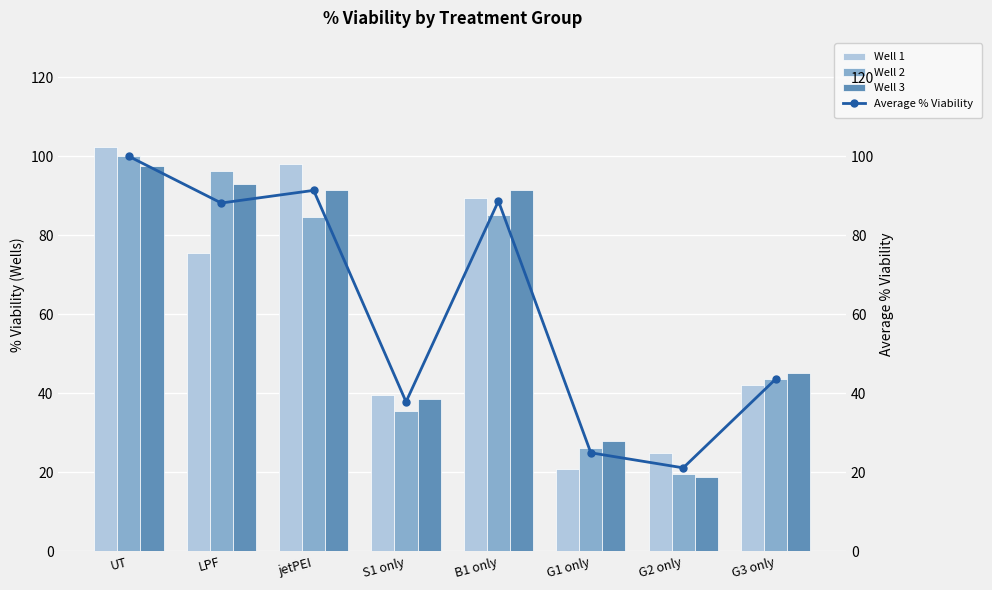

Reading left to right, list all the values displayed in this chart.

Well 1: UT=102.5	LPF=75.5	jetPEI=98.2	S1 only=39.6	B1 only=89.6	G1 only=20.9	G2 only=25.0	G3 only=42.2
Well 2: UT=100.0	LPF=96.2	jetPEI=84.6	S1 only=35.4	B1 only=85.1	G1 only=26.2	G2 only=19.5	G3 only=43.5
Well 3: UT=97.5	LPF=92.9	jetPEI=91.4	S1 only=38.6	B1 only=91.4	G1 only=27.8	G2 only=18.9	G3 only=45.0
Average % Viability: UT=100.0	LPF=88.2	jetPEI=91.4	S1 only=37.9	B1 only=88.7	G1 only=24.9	G2 only=21.1	G3 only=43.6